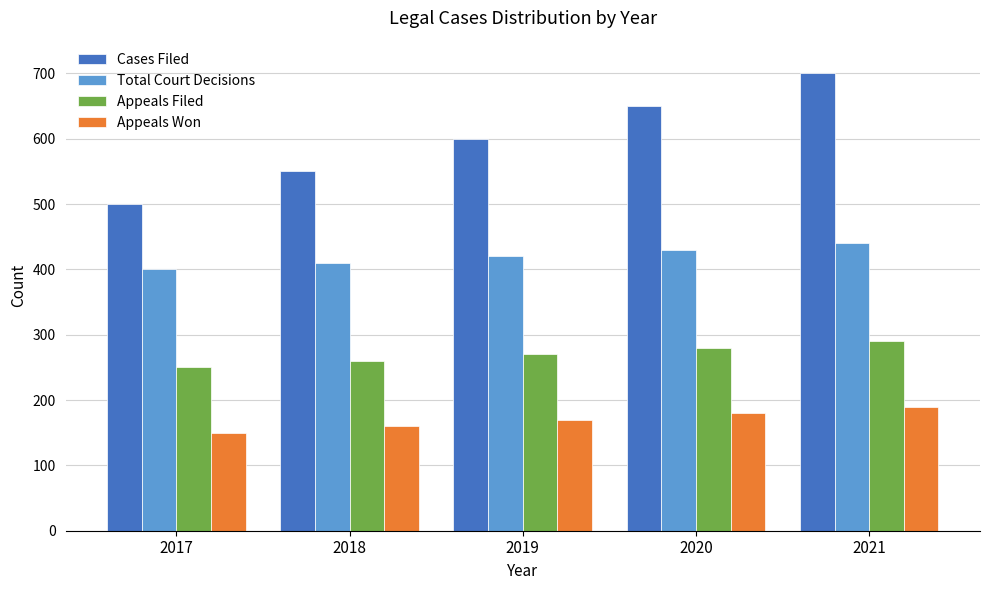

At 2018, list the series in order from largest to smallest.

Cases Filed, Total Court Decisions, Appeals Filed, Appeals Won